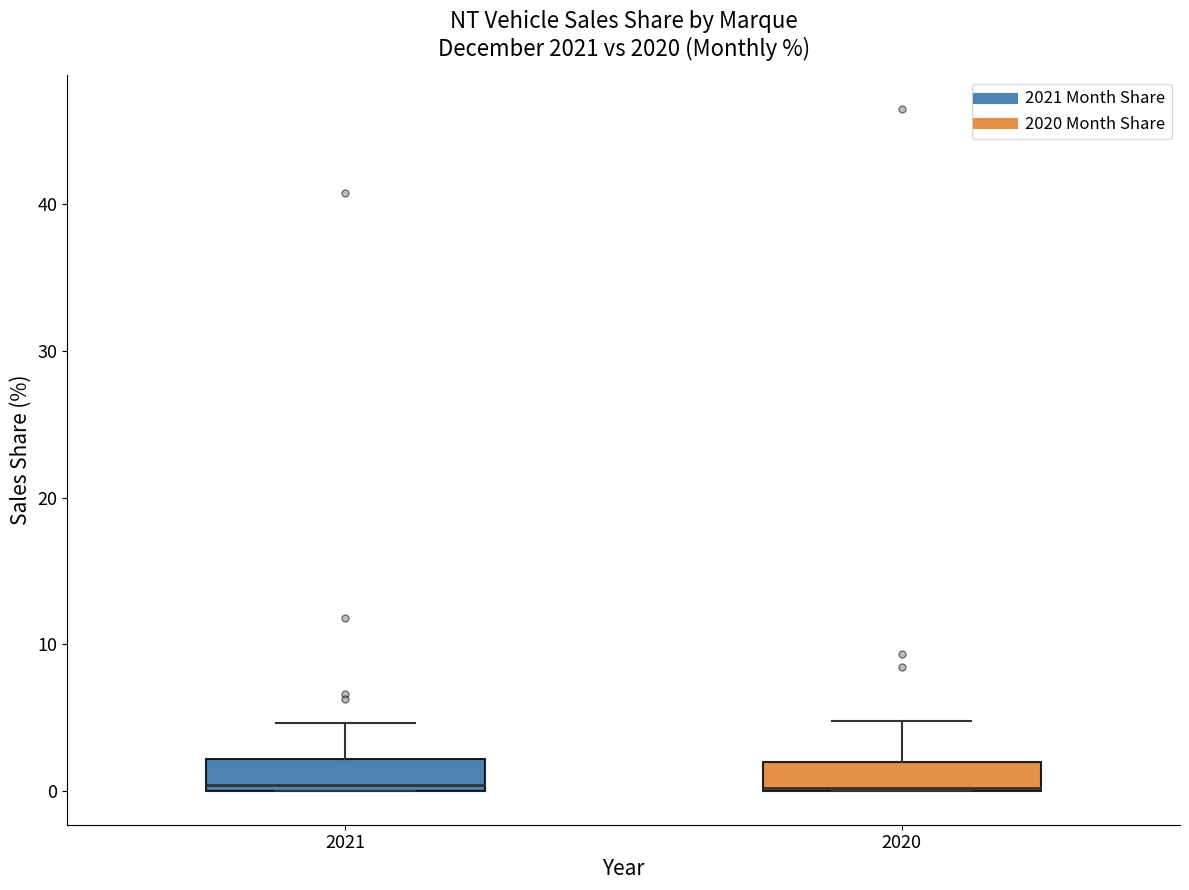

Reading left to right, transcribe this box plot: for each box, give where its median line is, the range the box spans, and where its two whiskers end, as read against the y-axis. The values are not printed on the chart, so give them approximately, as read against the axis.

2021: median 0 (just above the box's lower edge), box 0 to 2, whiskers 0 to 5
2020: median 0 (drawn on the box's lower edge), box 0 to 2, whiskers 0 to 5